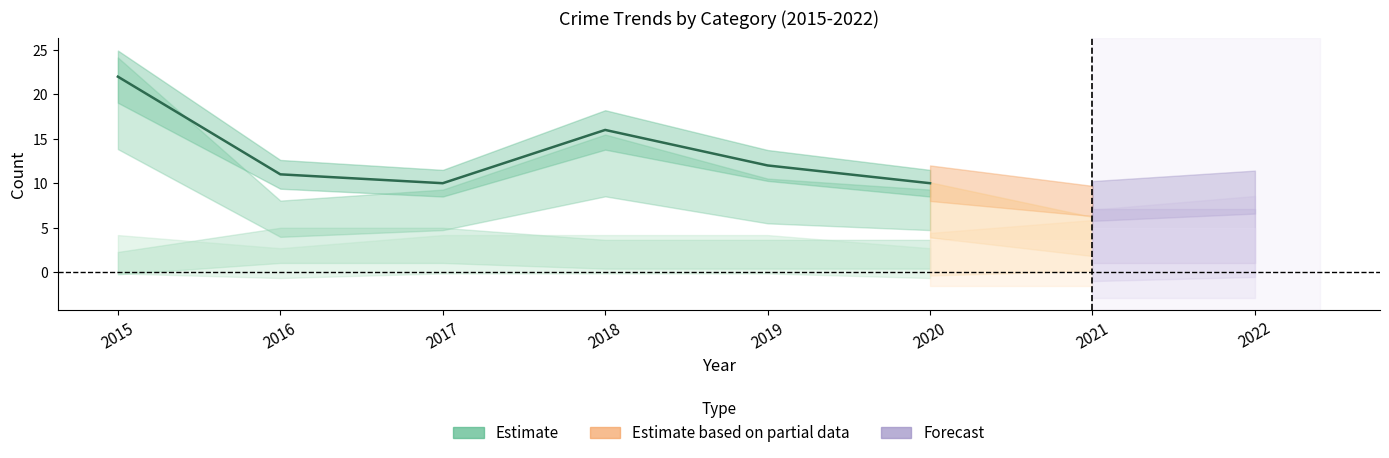

True or false: Robbery has a value of 2 at 2017.

False